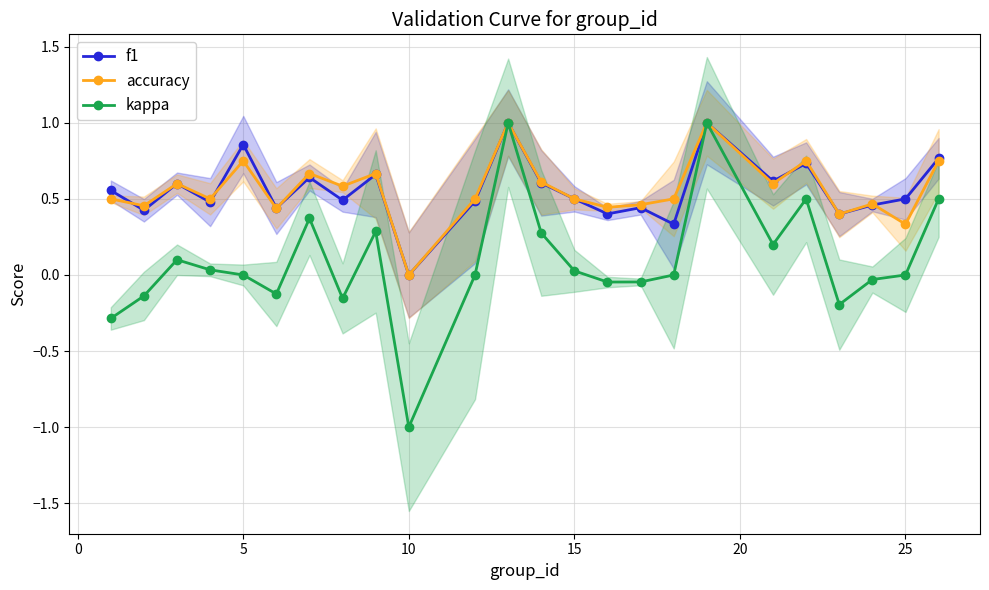

What is the minimum value for kappa?

-1.0